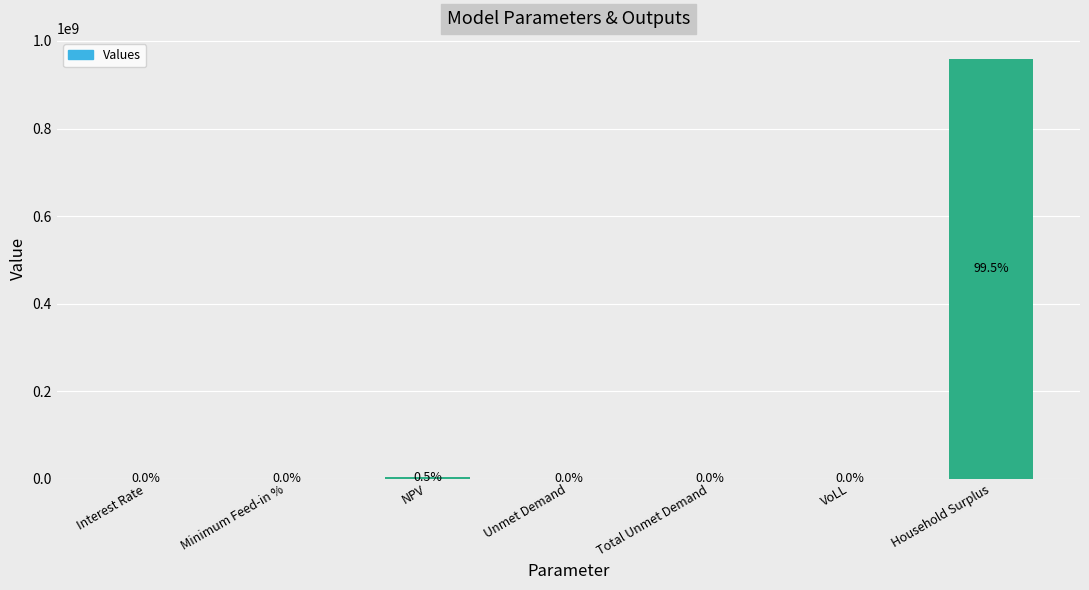

Between Interest Rate and Unmet Demand, which is larger?

Unmet Demand